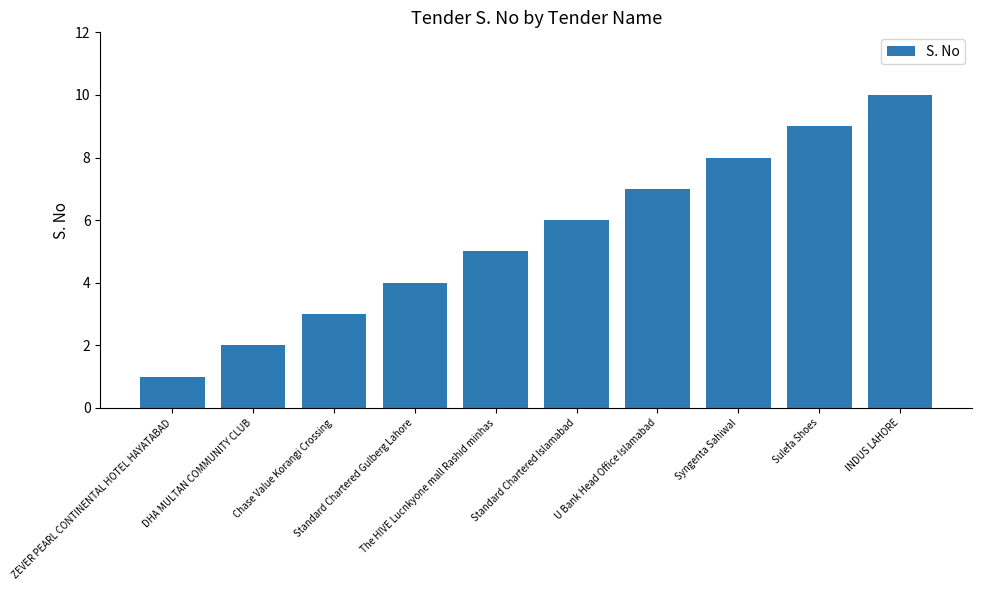

What is the difference between the maximum and minimum values?

9